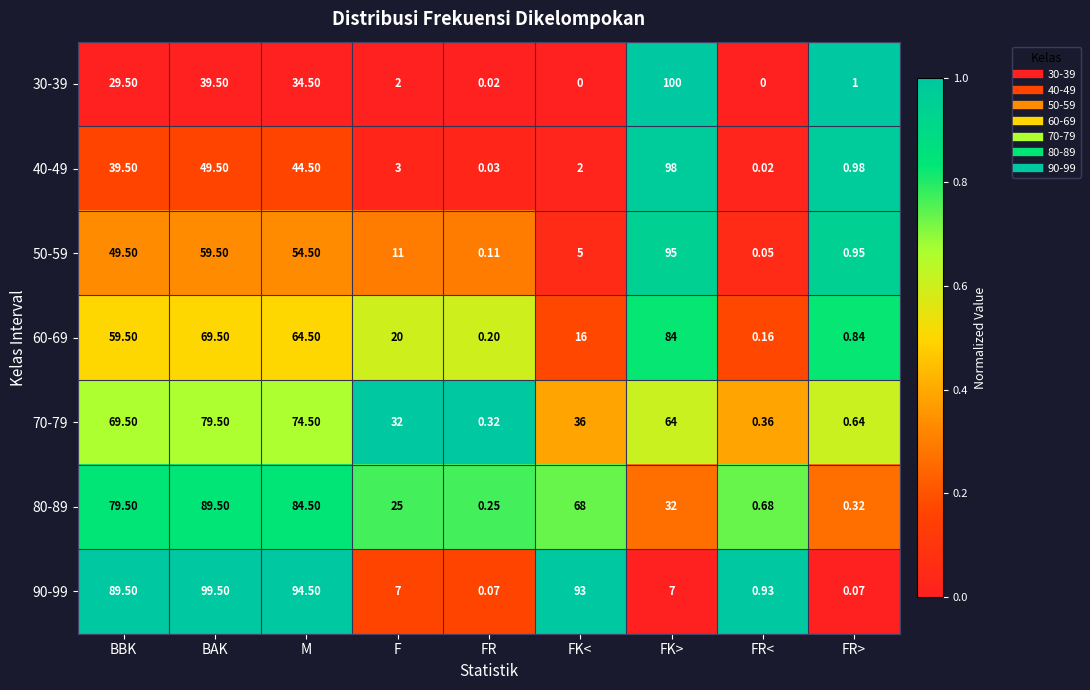

At which label does 40-49 first exceed 3?

BBK